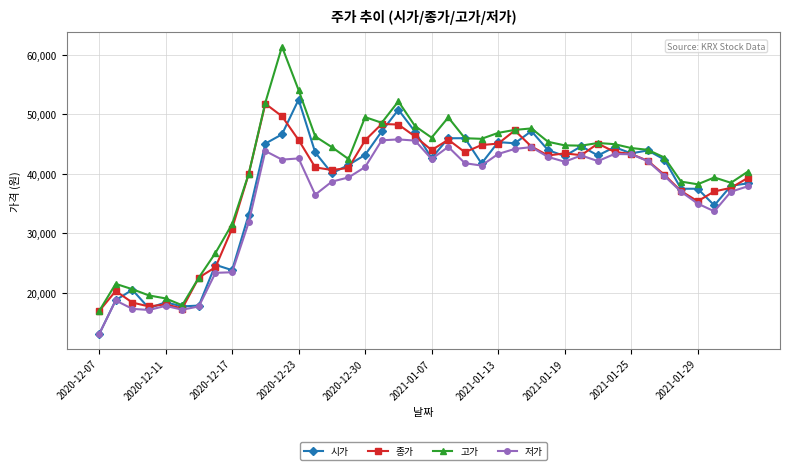

What is the maximum value for 저가?

45800